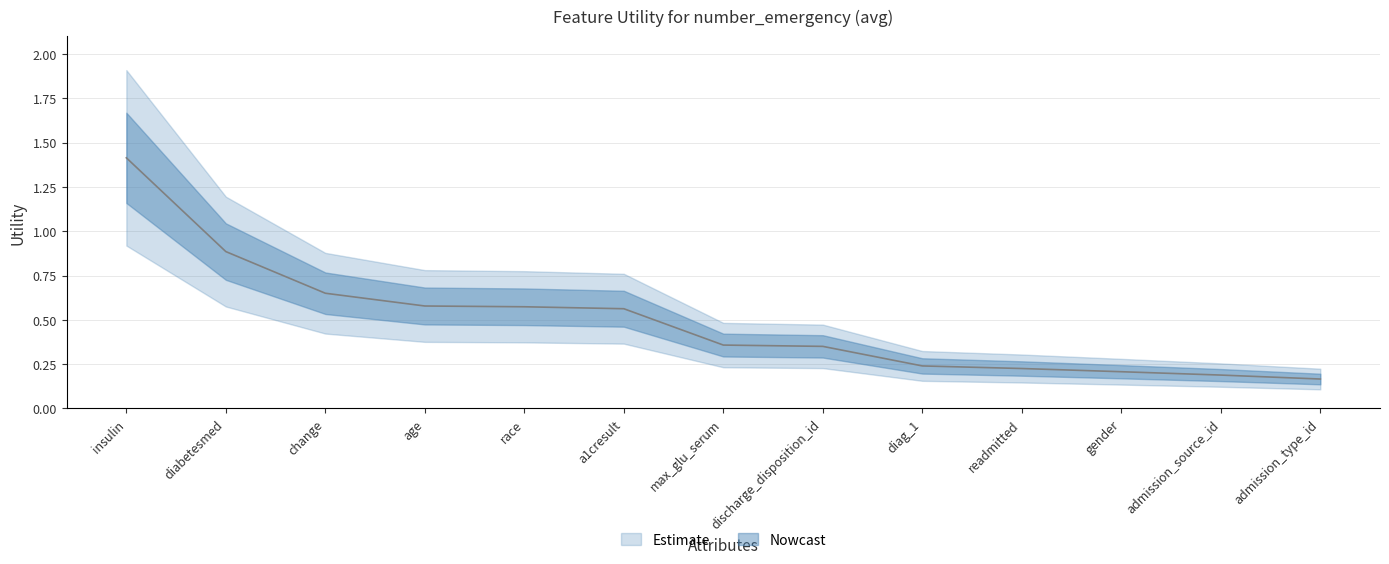

True or false: there are more than 2 points higher than both neighbors.

False